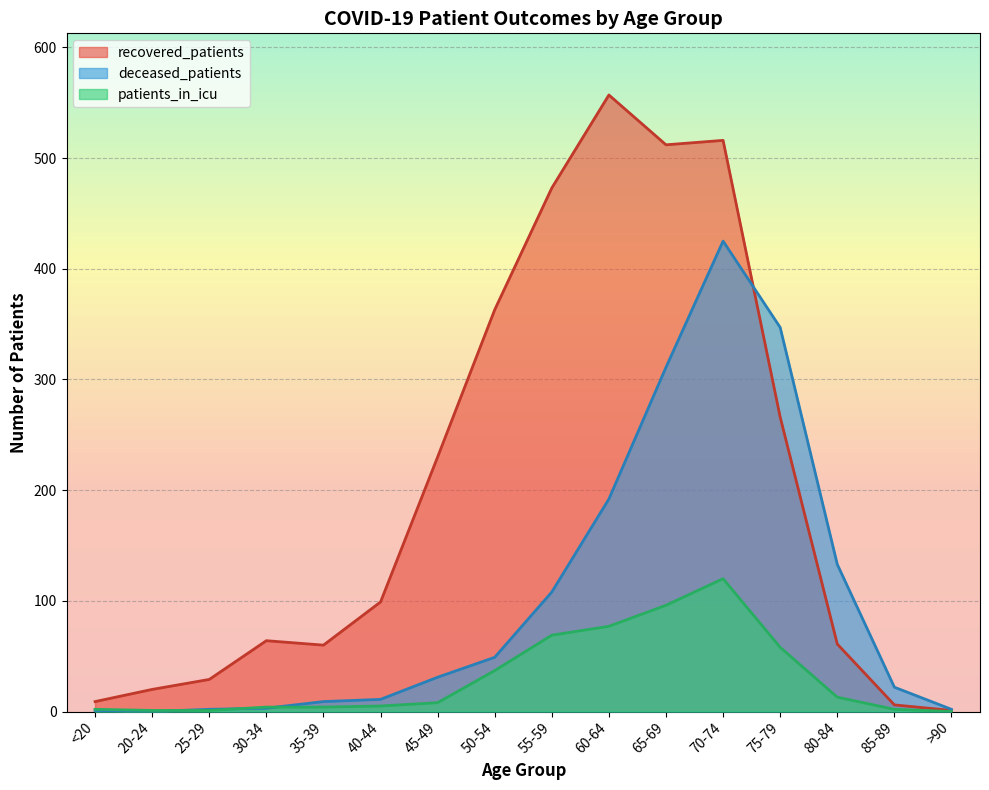

What position from the left is 80-84?

14